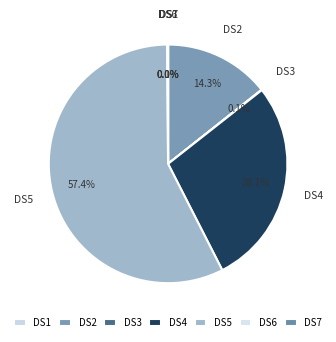

Which slice is the largest?

DS5